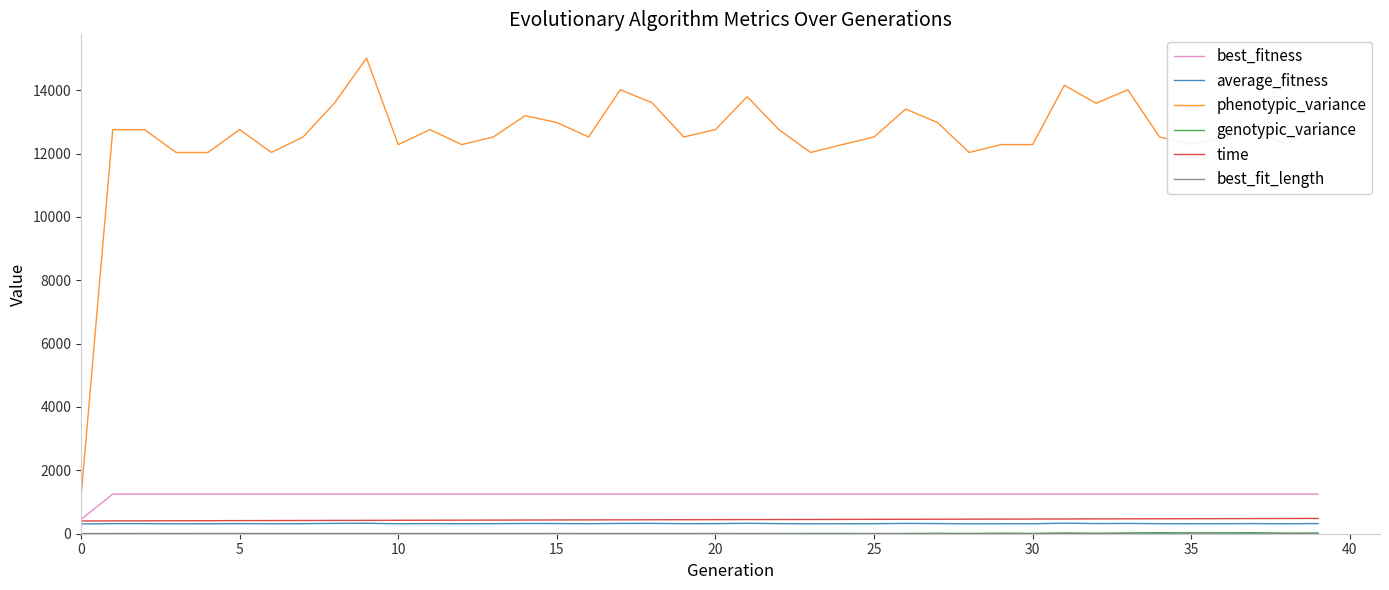

Which series has the largest total across all categories?

phenotypic_variance